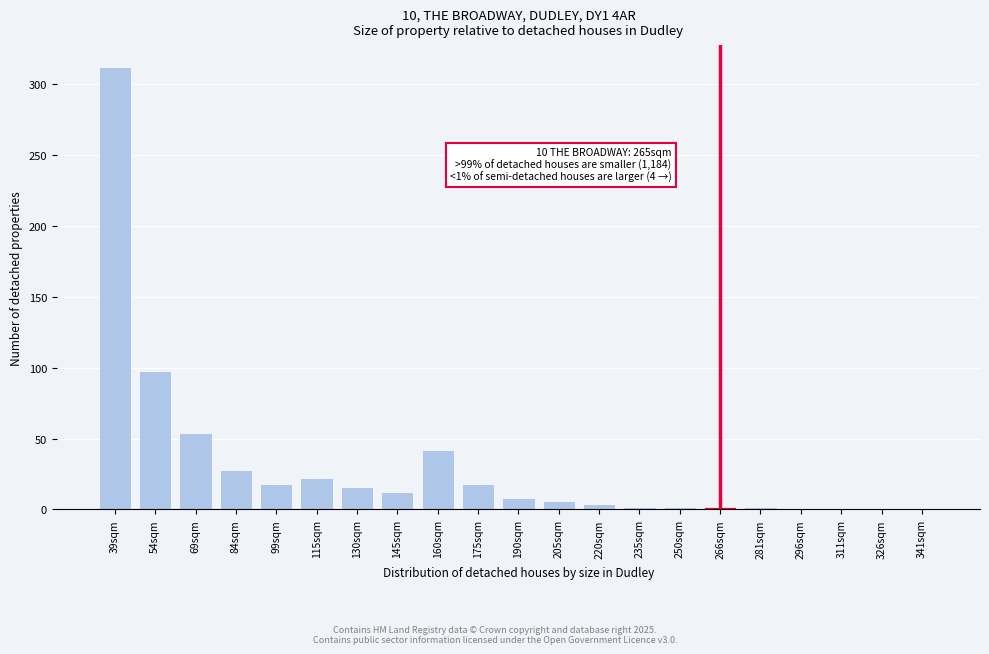

What is the change in value from 69sqm to 175sqm?

-36